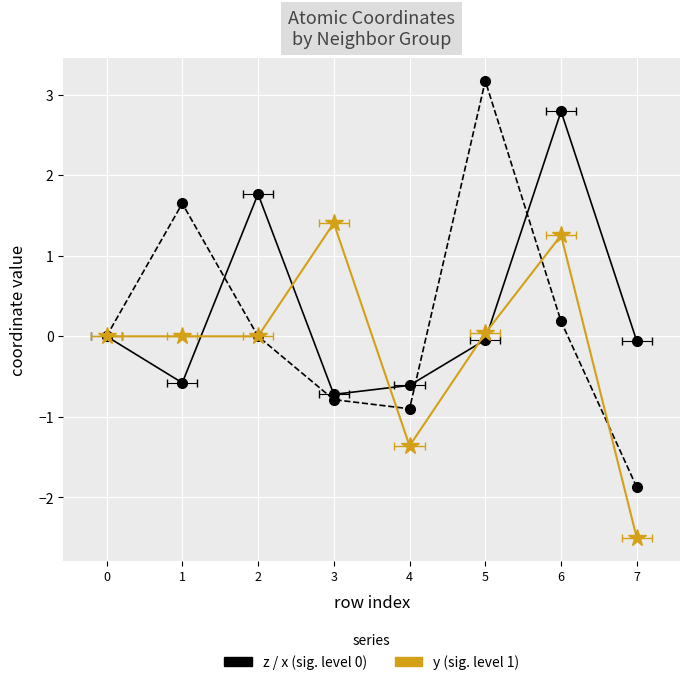

At which category does y reach its first local peak?

3